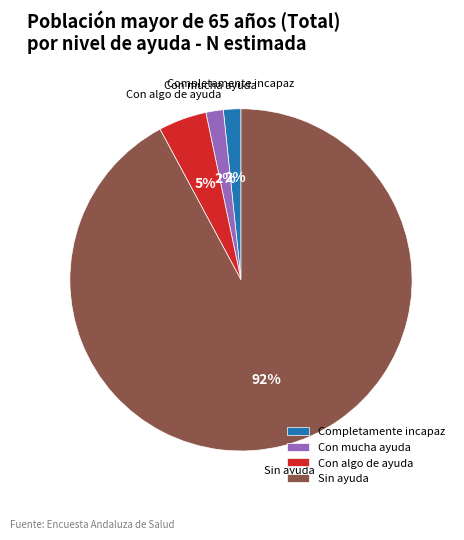

To the nearest percent, what percentage of the pie is Completamente incapaz?

2%